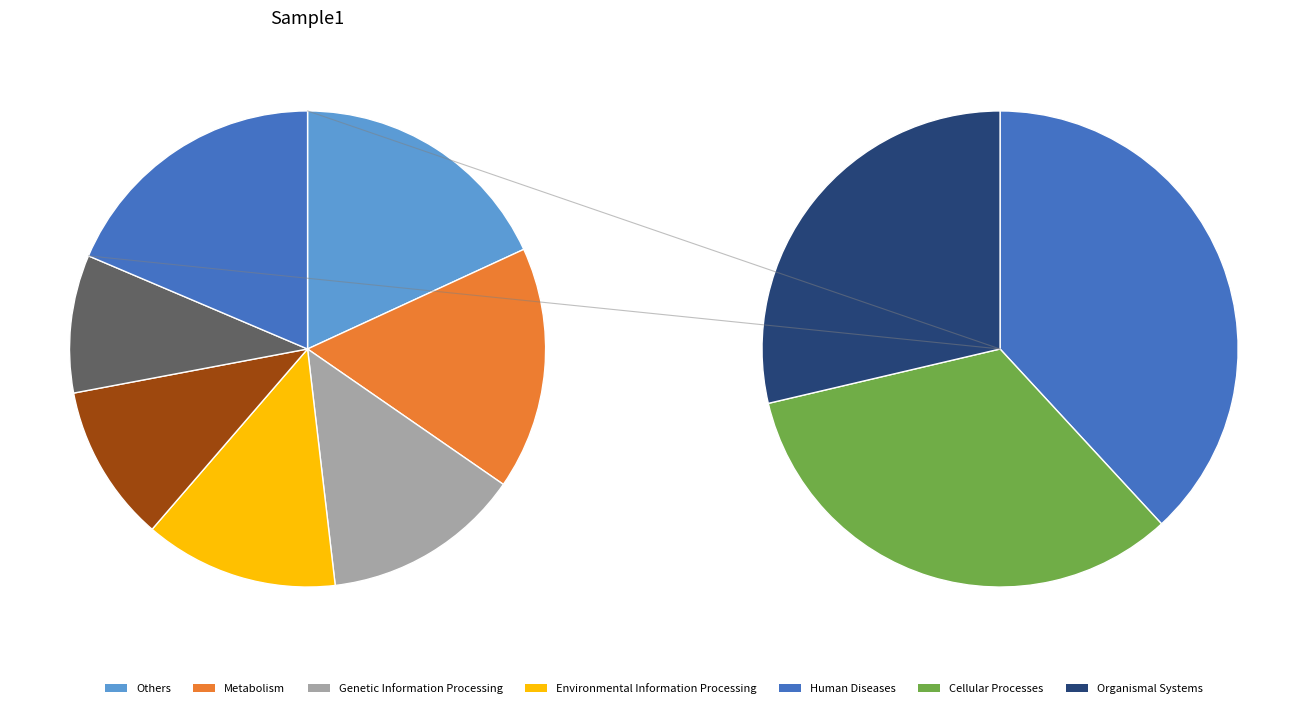

How many segments does this pie chart have?

9